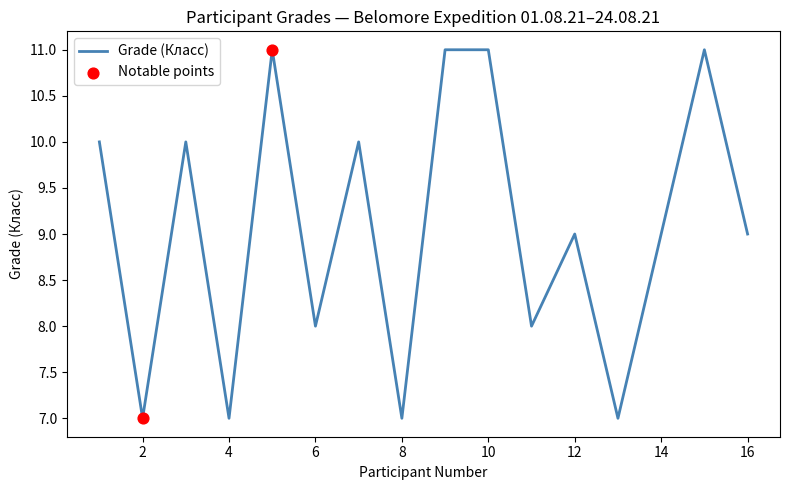

What is the maximum value shown in the chart?

11